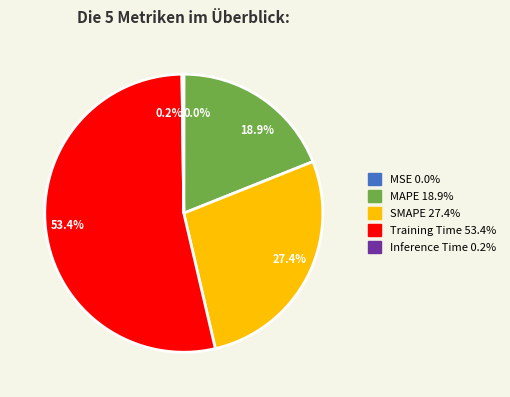

Approximately how many times larger is the value at 18.9% compared to 53.4%?

0.4